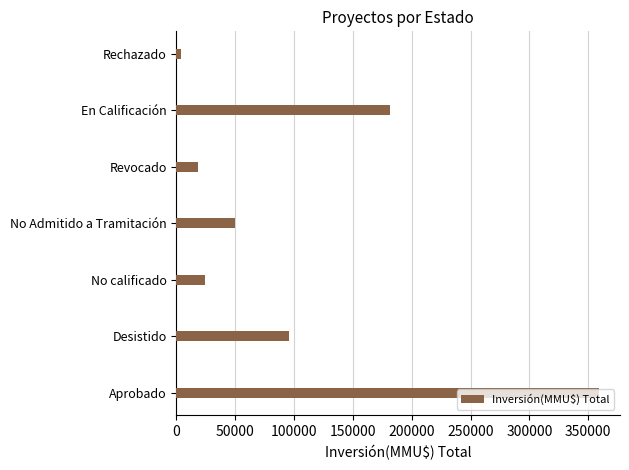

Is it true that the value at No calificado is 36871?

False